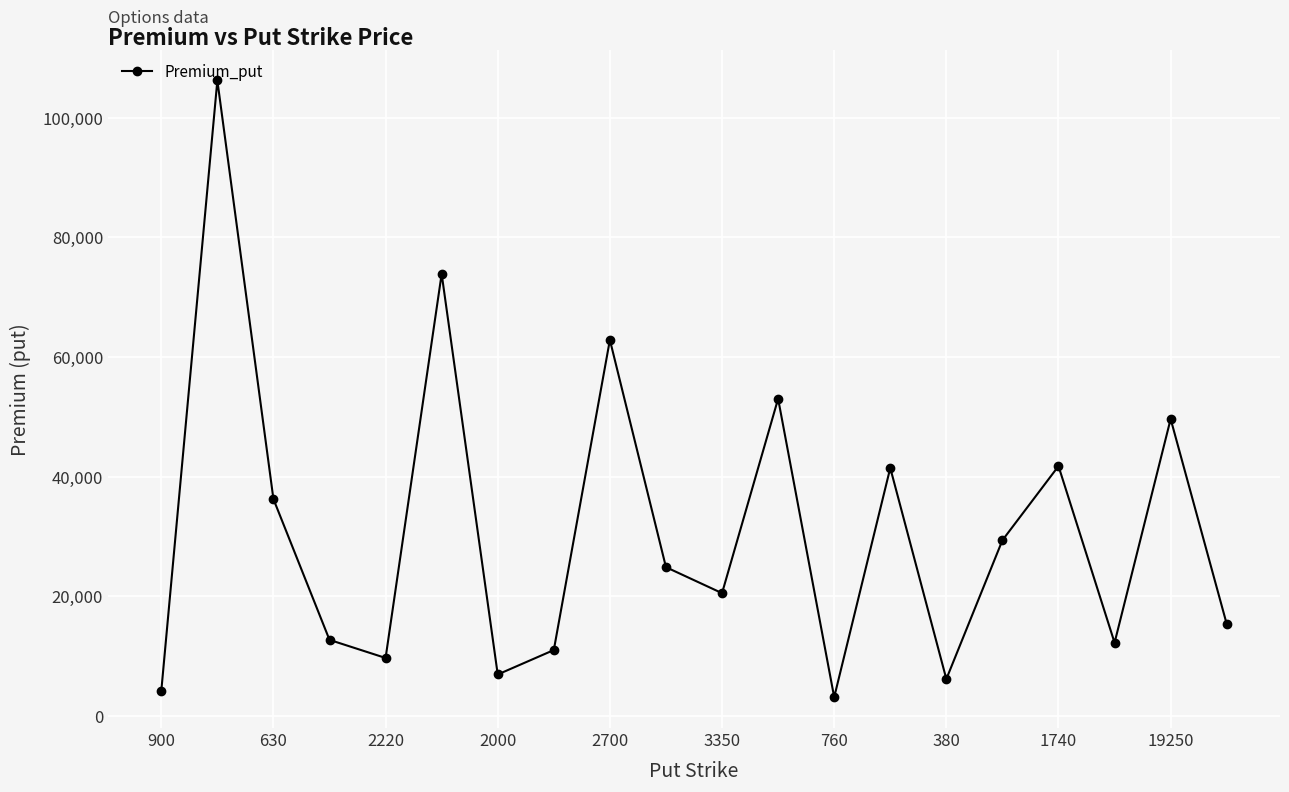

What is the difference between the maximum and minimum values?

103135.0